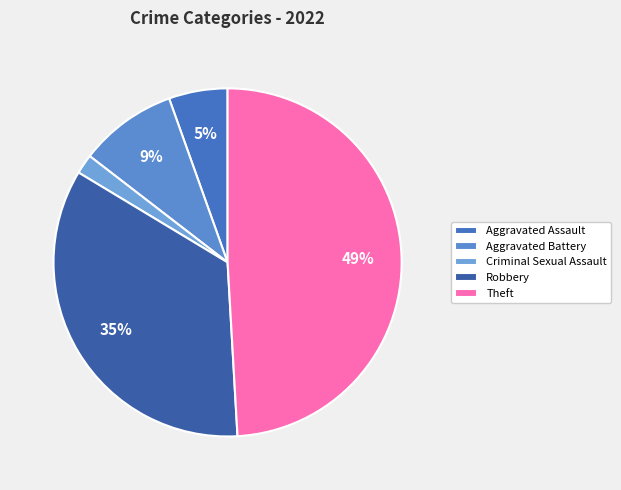

To the nearest percent, what portion does Robbery represent?

35%